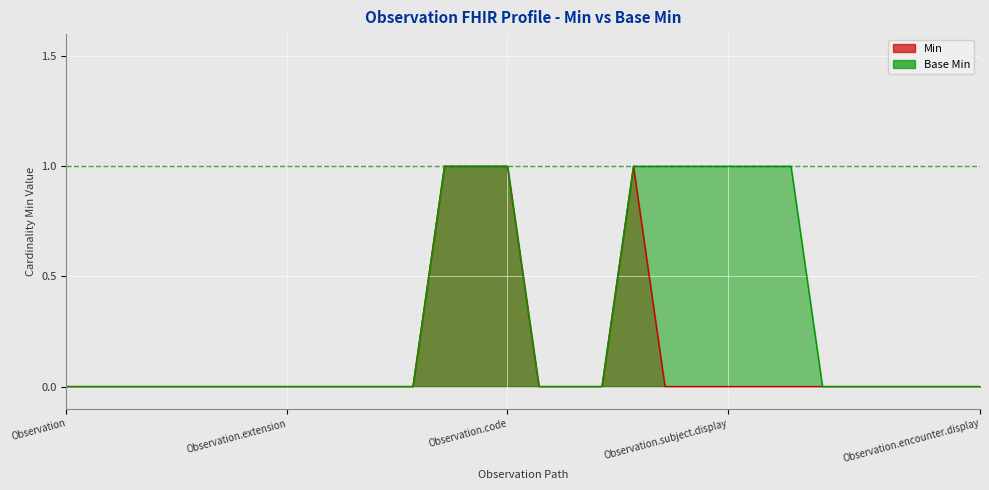

Reading left to right, extract all data points from this chart.

Min: 0	0	0	0	0	0	0	0	0	0	0	0	1	1	1	0	0	0	1	0	0	0	0	0	0	0	0	0	0	0
Base Min: 0	0	0	0	0	0	0	0	0	0	0	0	1	1	1	0	0	0	1	1	1	1	1	1	0	0	0	0	0	0